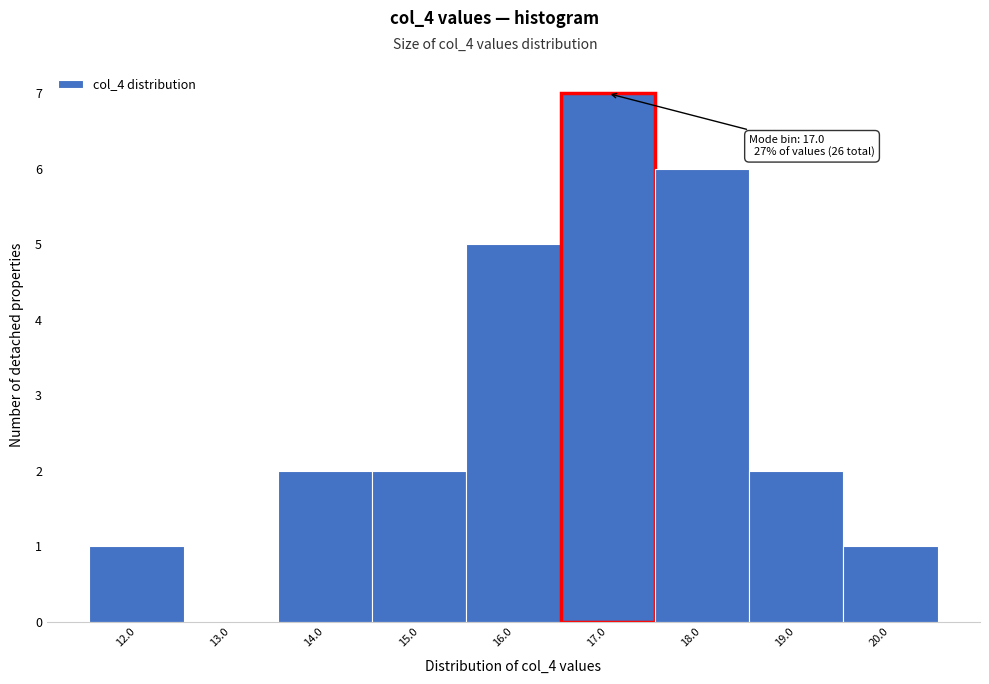

Which range on the x-axis has the tallest bar?

16.5 to 17.5